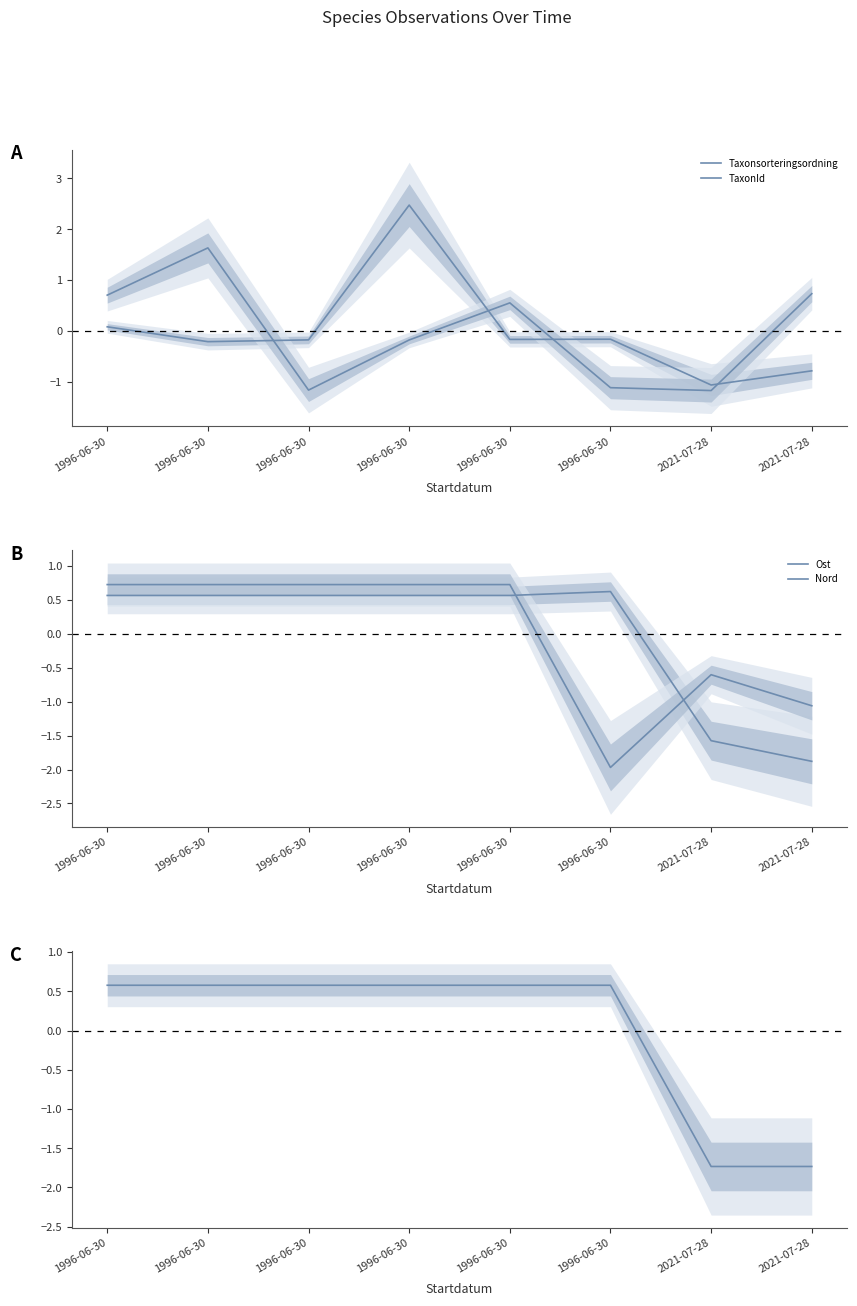

How many data points in Taxonsorteringsordning are above 0?

2